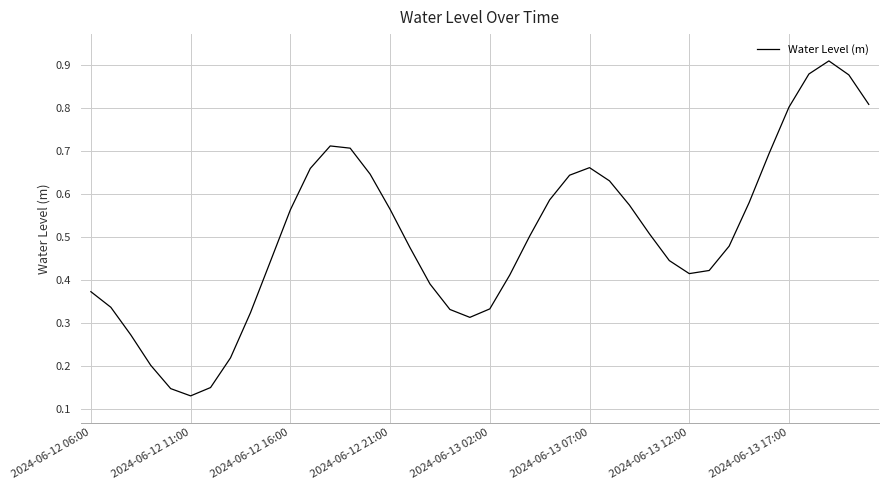

What is the difference between the maximum and minimum values?

0.8